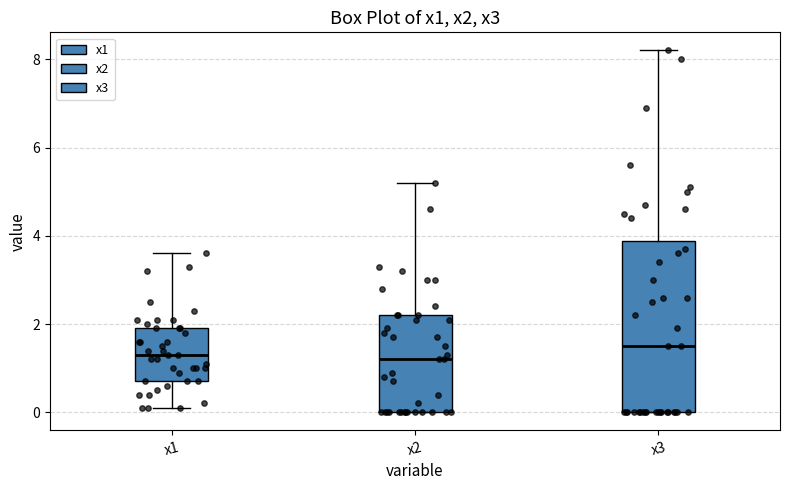

Reading left to right, read every box against the y-axis: the position of its median line, the range the box covers, and the ends of its whiskers. The values are not printed on the chart, so give them approximately, as read against the axis.

x1: median 1.4, box 0.8 to 2.0, whiskers 0.2 to 3.6
x2: median 1.2, box 0.0 to 2.2, whiskers 0.0 to 5.2
x3: median 1.6, box 0.0 to 3.8, whiskers 0.0 to 8.2